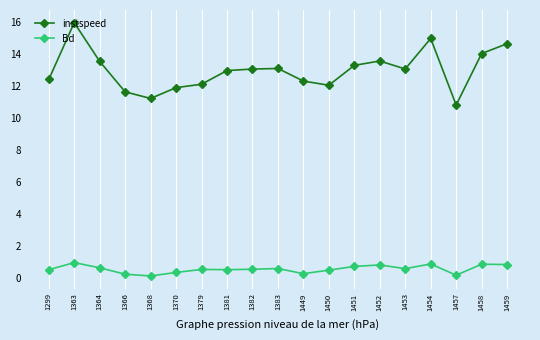

The instspeed series shows 8.4 at 1459. True or false?

False